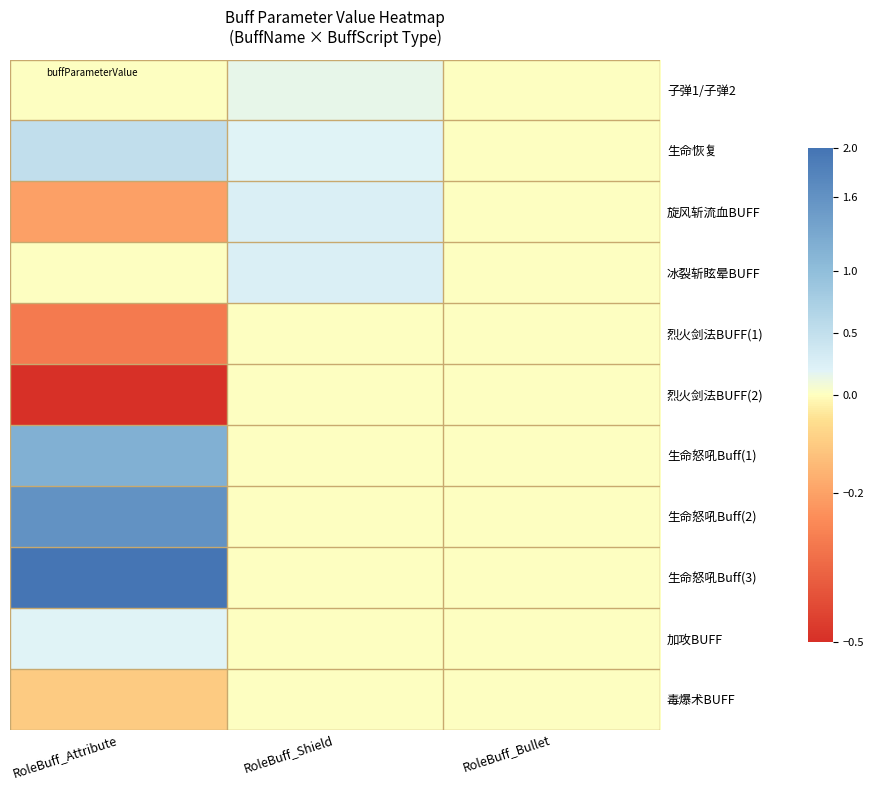

What is the spread (max minus min) of values at RoleBuff_Attribute?

2.5